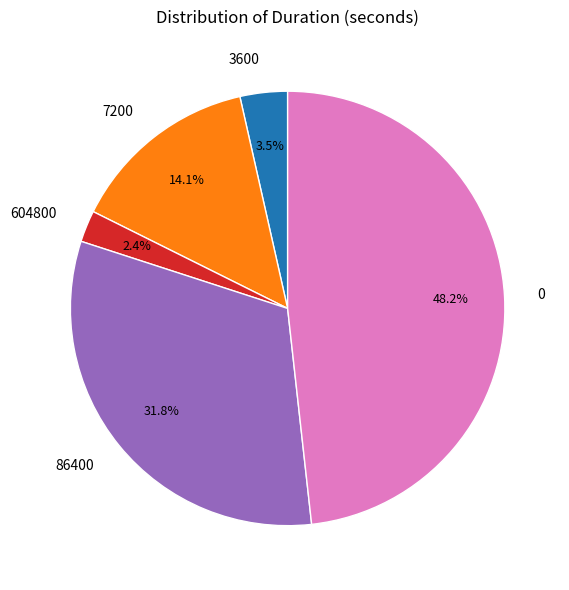

Do 3600 and 0 together represent more than half of the pie?

Yes